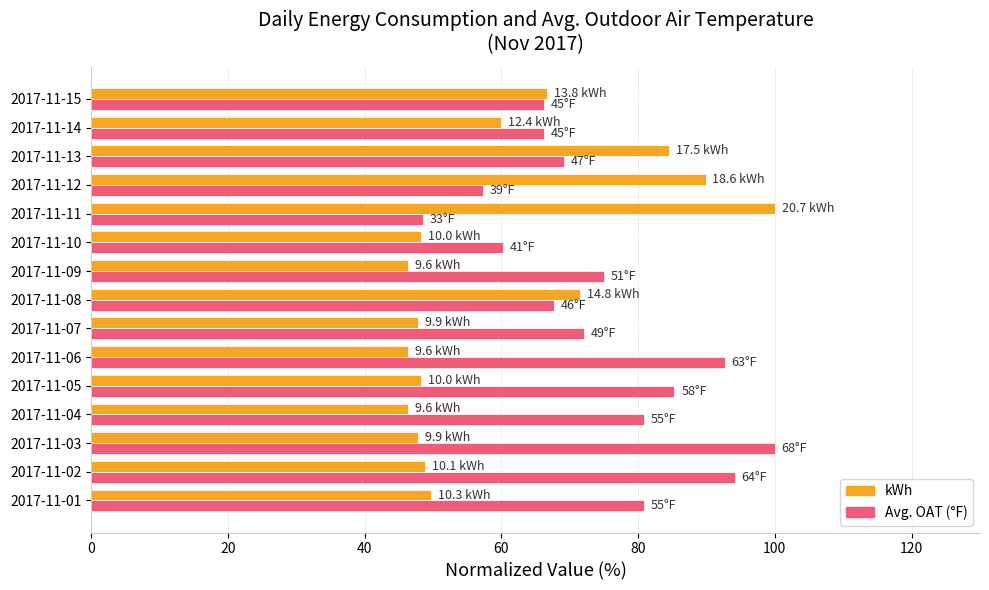

What is the smallest value displayed?

46.4